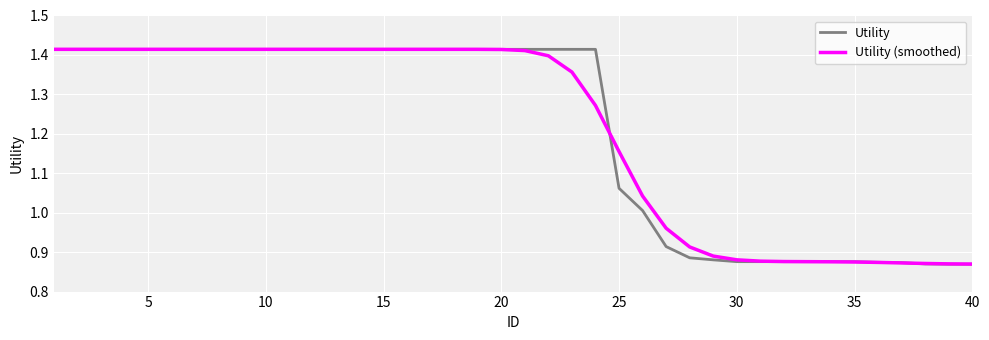

What is the difference between the maximum and minimum values in the Utility series?

0.5